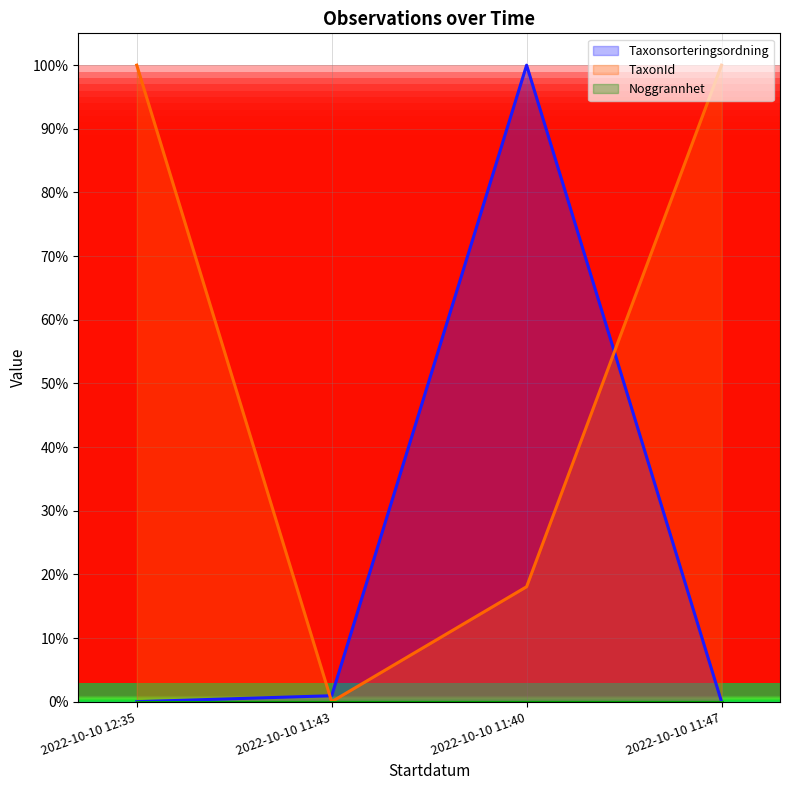

True or false: TaxonId and Taxonsorteringsordning intersect in this chart.

True